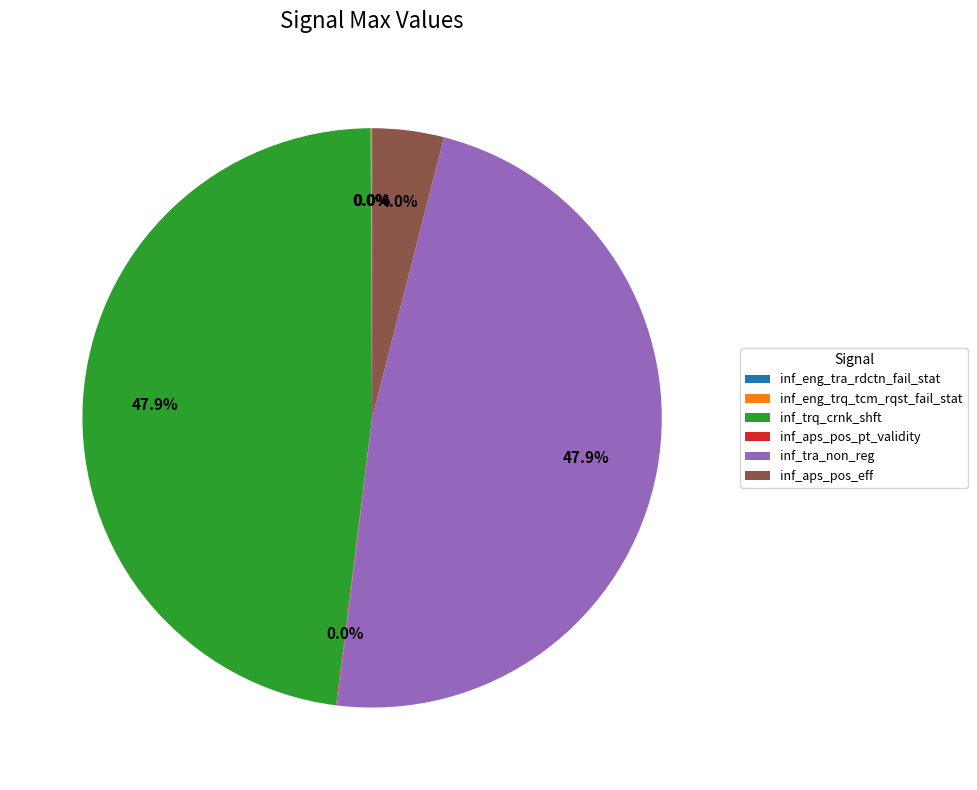

To the nearest percent, what is the average slice percentage?

17%